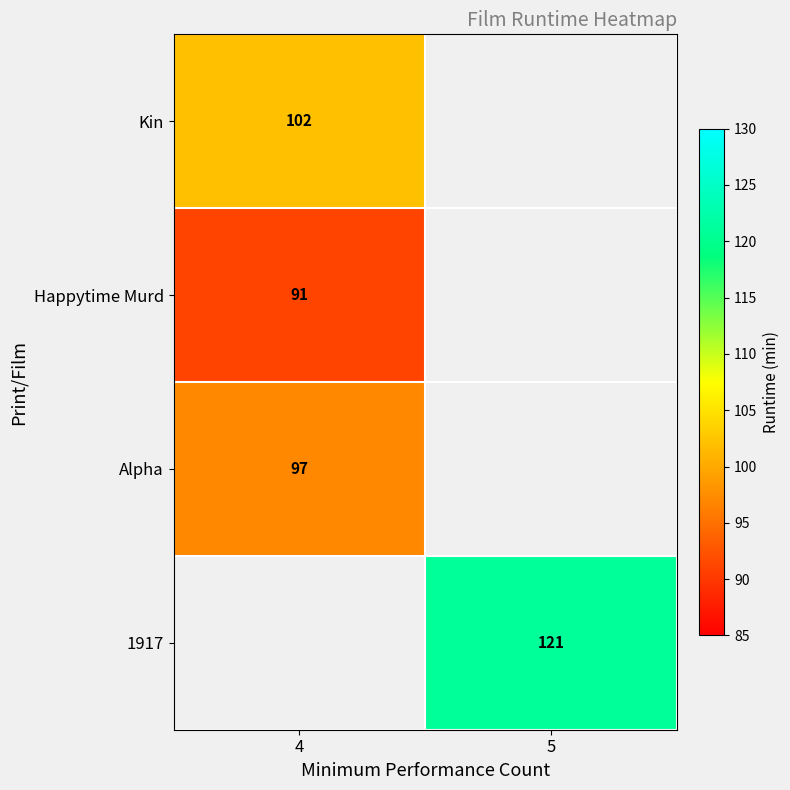

True or false: Kin has a value of 102 at 4.

True